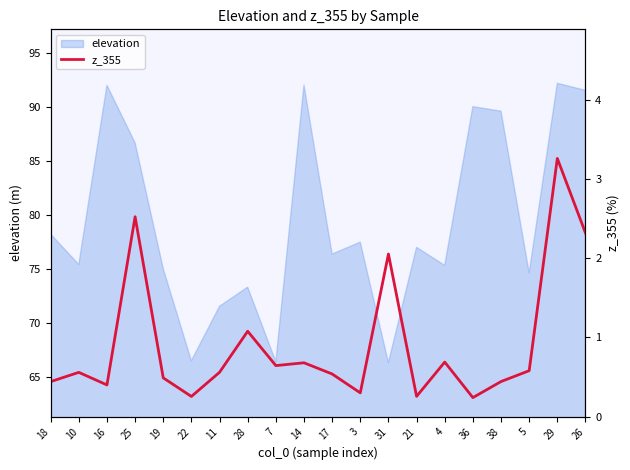

Is it true that elevation equals 92.5 at 31?

False